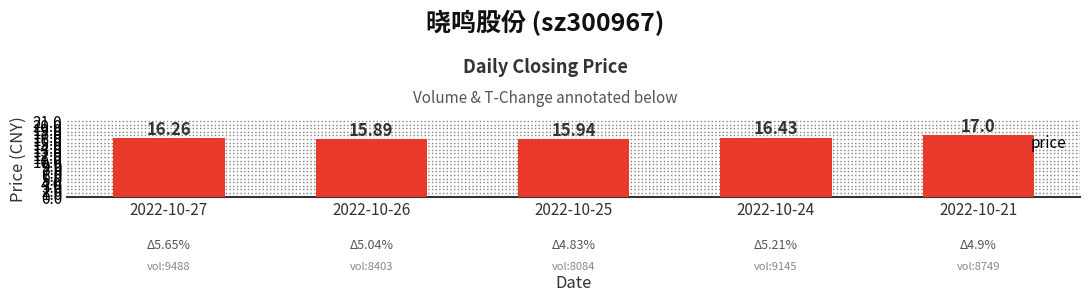

Reading left to right, what are all the values shown in this chart?

2022-10-27=16.3	2022-10-26=15.9	2022-10-25=15.9	2022-10-24=16.4	2022-10-21=17.0